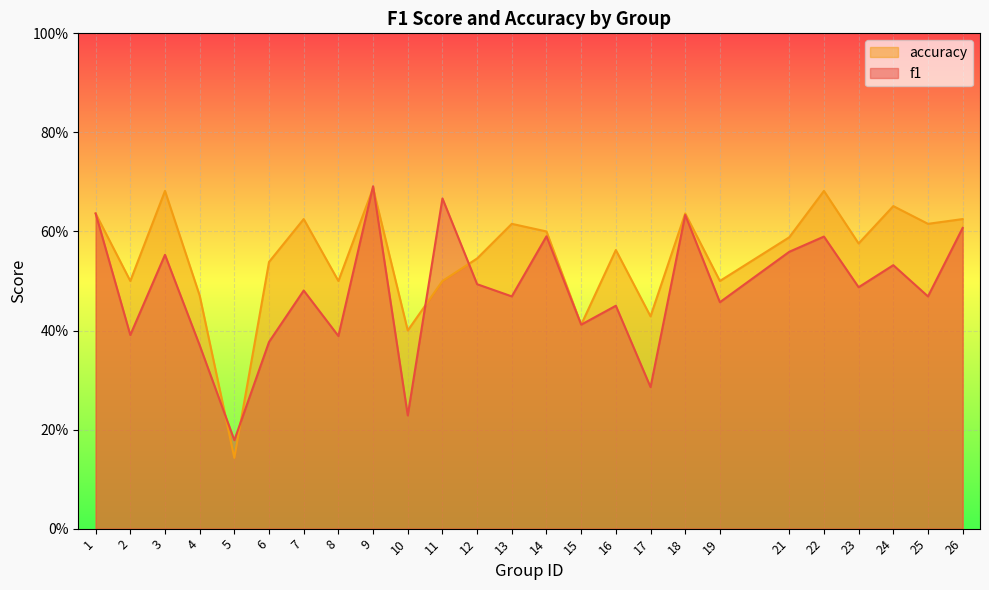

Reading left to right, list all the values displayed in this chart.

f1: 1=0.6	2=0.4	3=0.6	4=0.4	5=0.2	6=0.4	7=0.5	8=0.4	9=0.7	10=0.2	11=0.7	12=0.5	13=0.5	14=0.6	15=0.4	16=0.4	17=0.3	18=0.6	19=0.5	21=0.6	22=0.6	23=0.5	24=0.5	25=0.5	26=0.6
accuracy: 1=0.6	2=0.5	3=0.7	4=0.5	5=0.1	6=0.5	7=0.6	8=0.5	9=0.7	10=0.4	11=0.5	12=0.5	13=0.6	14=0.6	15=0.4	16=0.6	17=0.4	18=0.6	19=0.5	21=0.6	22=0.7	23=0.6	24=0.7	25=0.6	26=0.6